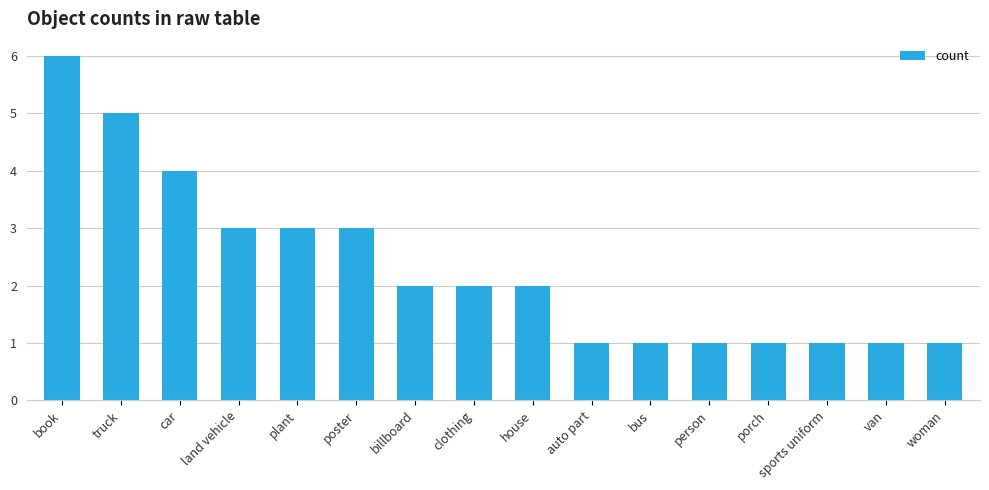

What is the difference between the values at woman and car?

3